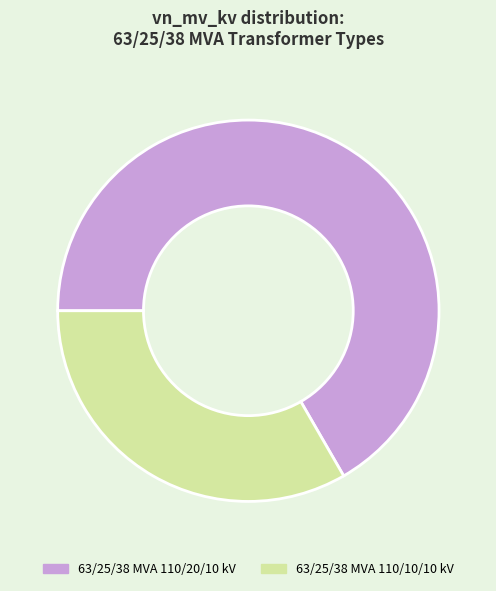

Which has a higher value, 63/25/38 MVA 110/10/10 kV or 63/25/38 MVA 110/20/10 kV?

63/25/38 MVA 110/20/10 kV